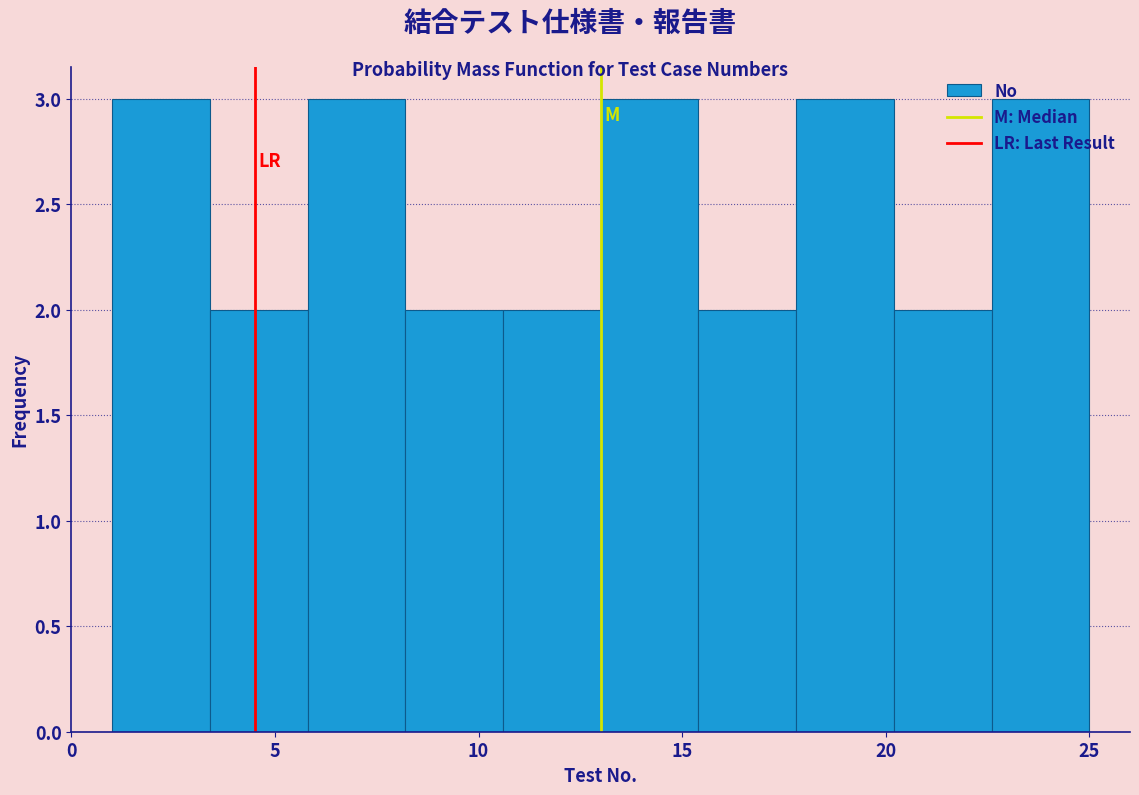

Reading left to right, list every bar in this chart as the range it spans on the x-axis followed by its height. Neither the bar edges nor the heights are printed on the chart, so give them approximately, as read against the axes.

1.0 to 3.4: 3
3.4 to 5.8: 2
5.8 to 8.2: 3
8.2 to 10.6: 2
10.6 to 13.0: 2
13.0 to 15.4: 3
15.4 to 17.8: 2
17.8 to 20.2: 3
20.2 to 22.6: 2
22.6 to 25.0: 3